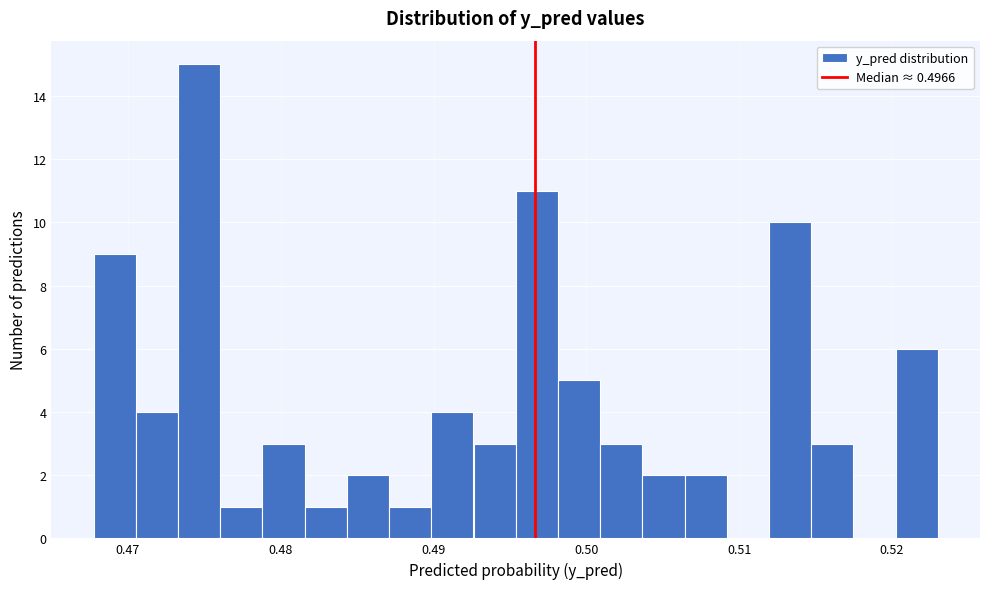

Around what value on the x-axis is the tallest bar? Give the approximate position of its centre, as read against the axis.

0.475